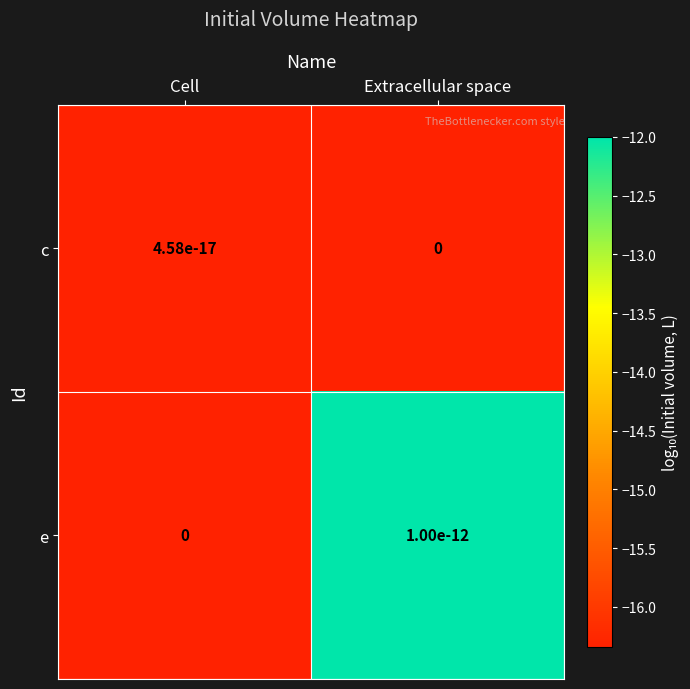

At how many categories does at least one series exceed -13?

1